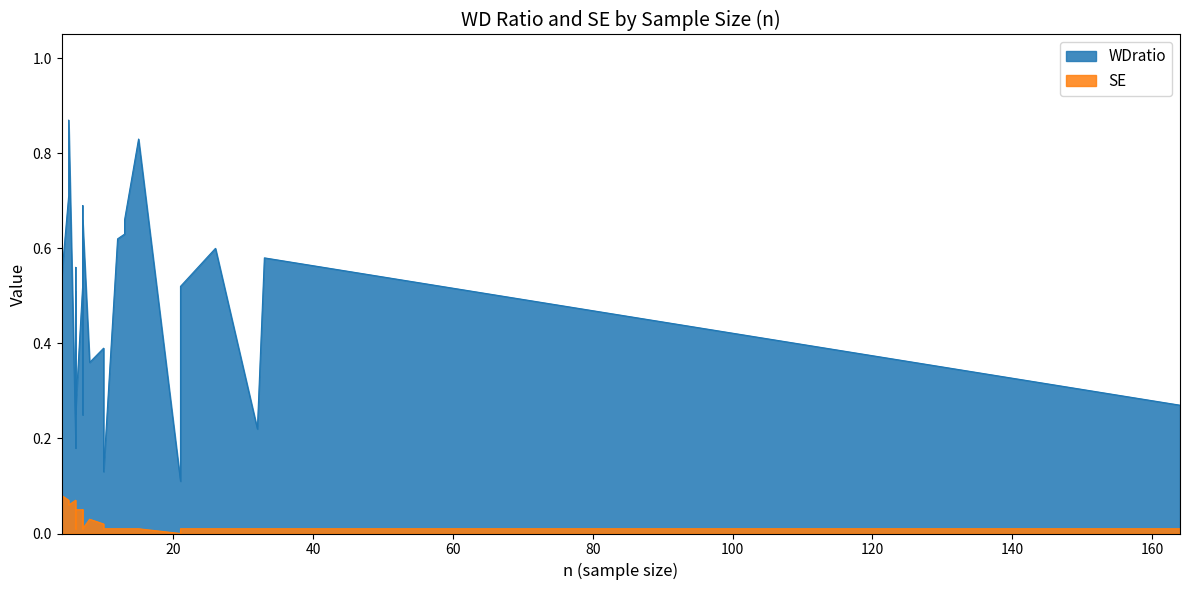

True or false: WDratio has more than 1 interior local peaks.

True